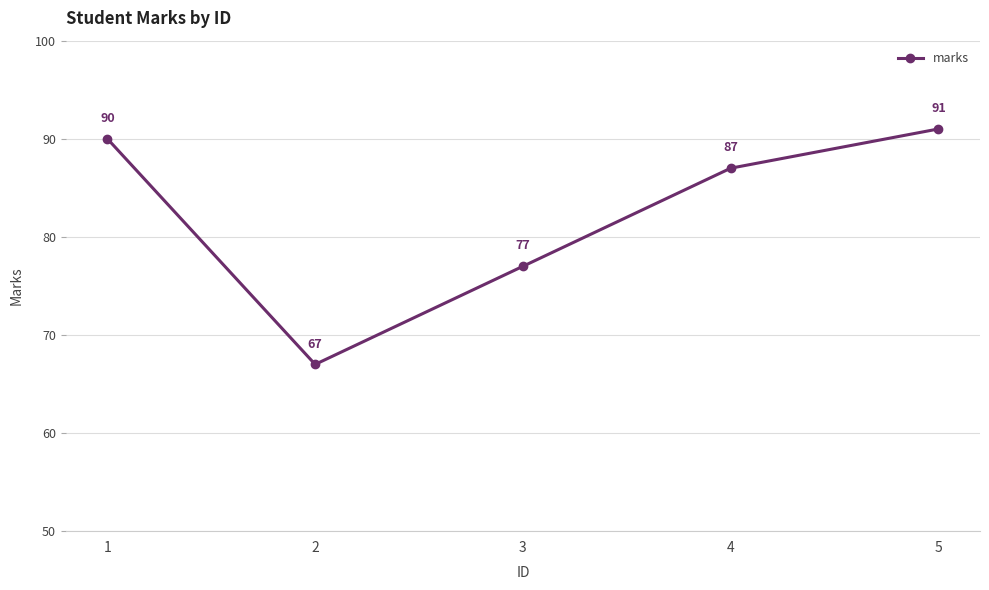

What is the approximate value at 4, to the nearest 10?

90